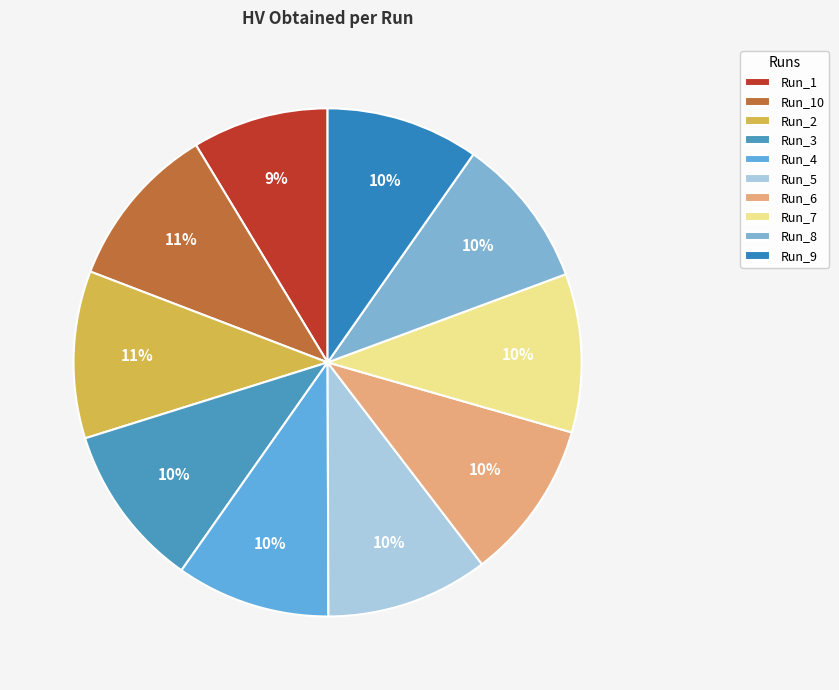

The Run_6 slice represents 1% of the pie. True or false?

False